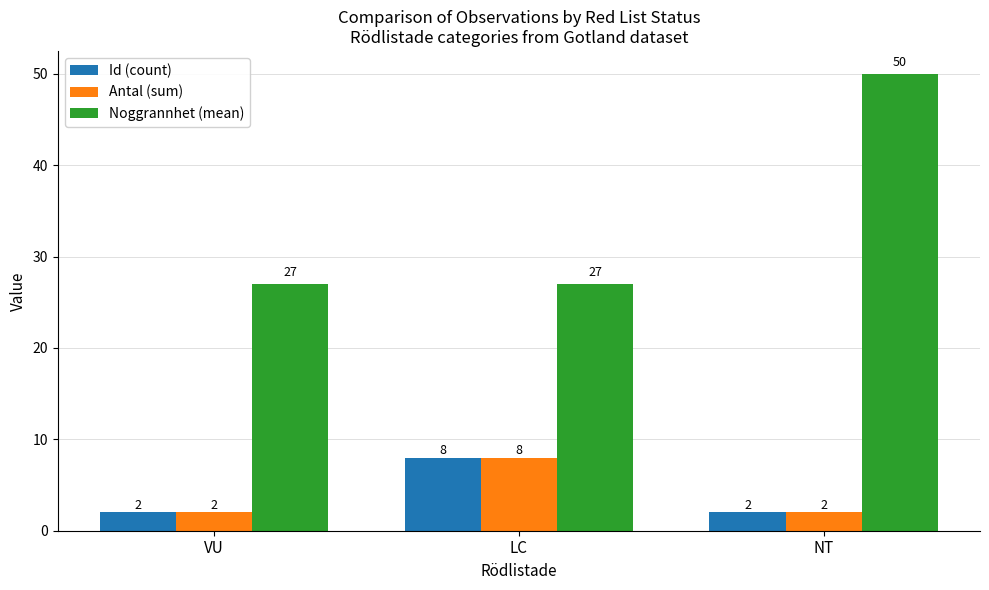

At which category does the chart reach its peak across all series?

NT